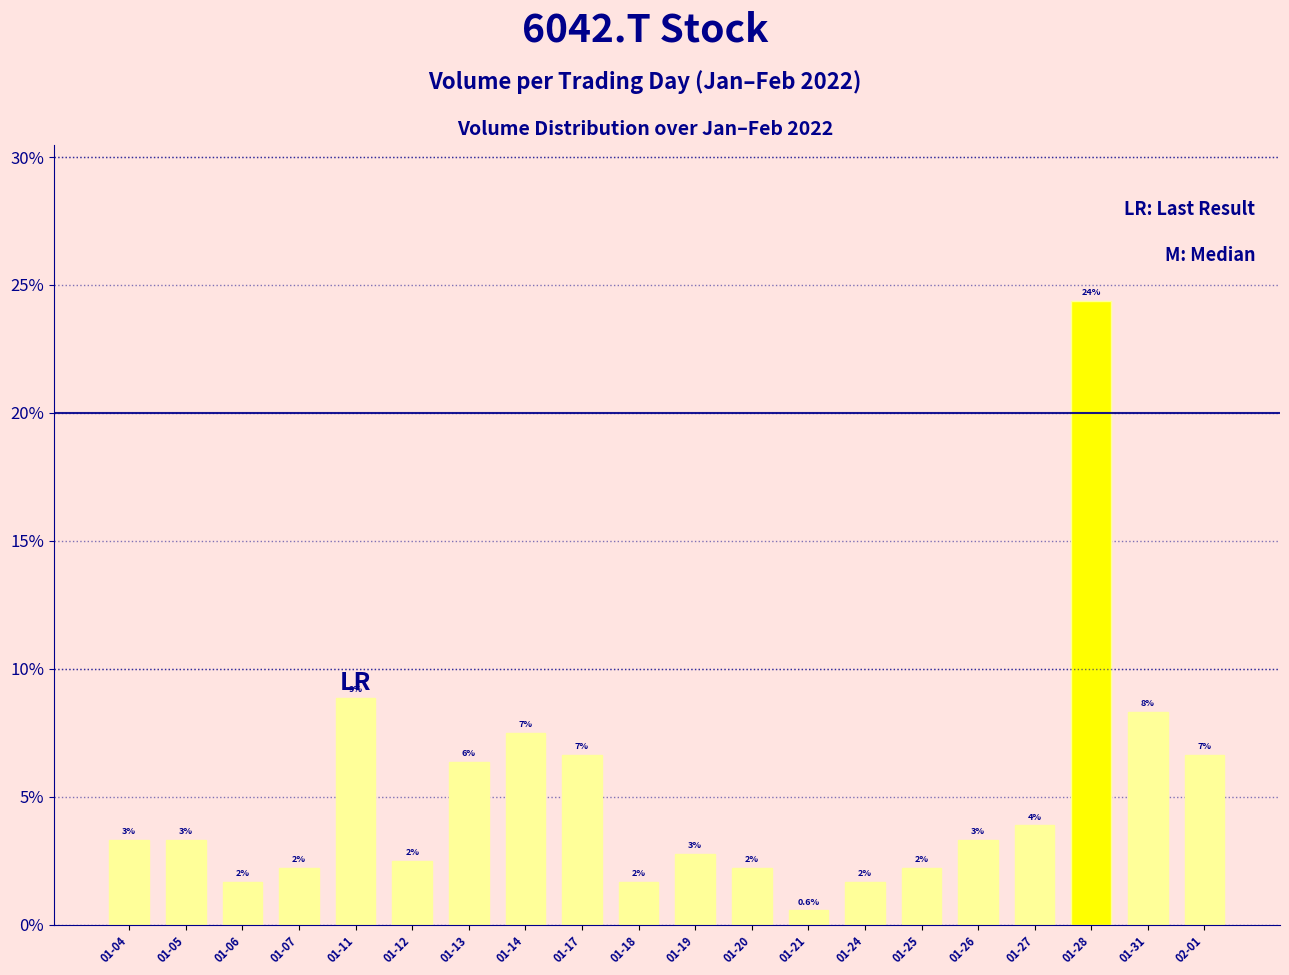

How many bars are there in total?

20